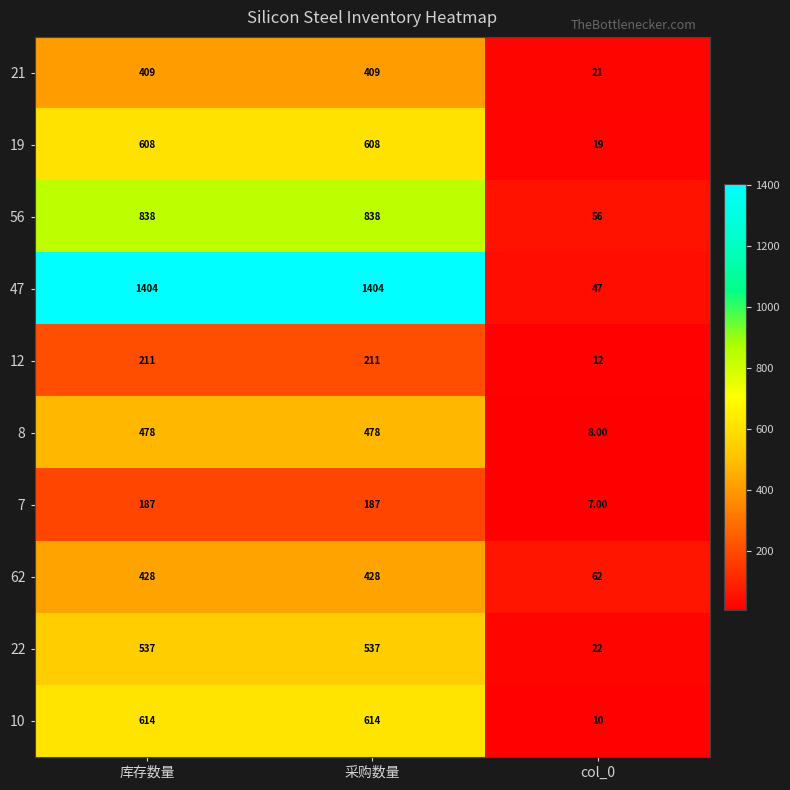

What is the average value of the 7 series?

127